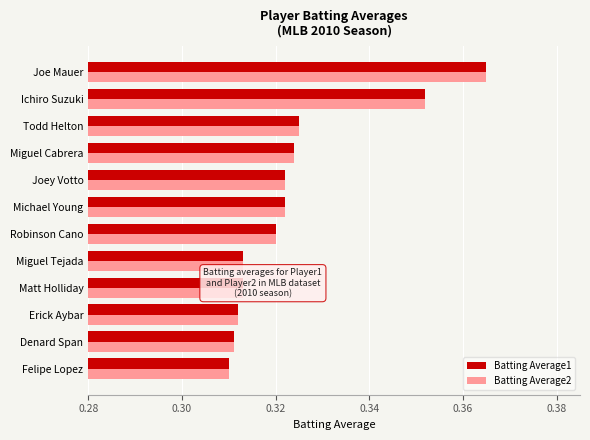

Count the number of categories in the chart.

12